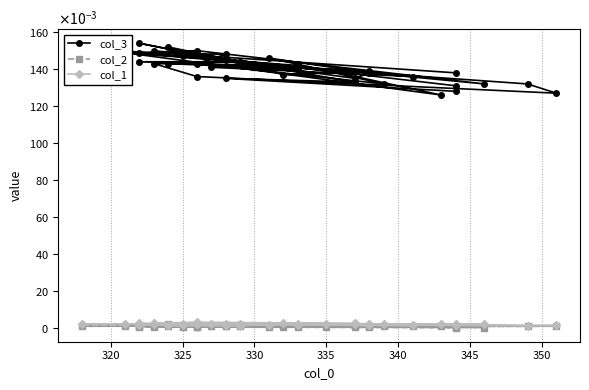

How many interior local valleys does the col_3 series have?

11